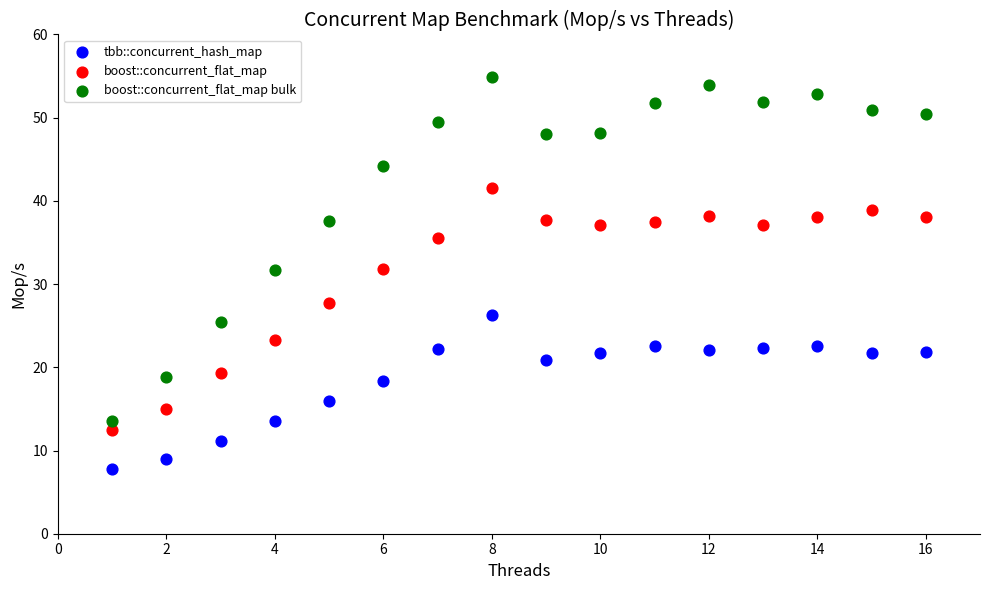

Which series reaches the minimum Y coordinate?

tbb::concurrent_hash_map